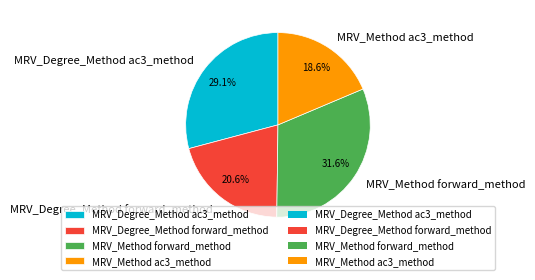

What is the ratio of the value at MRV_Method ac3_method to the value at MRV_Degree_Method forward_method?

0.9